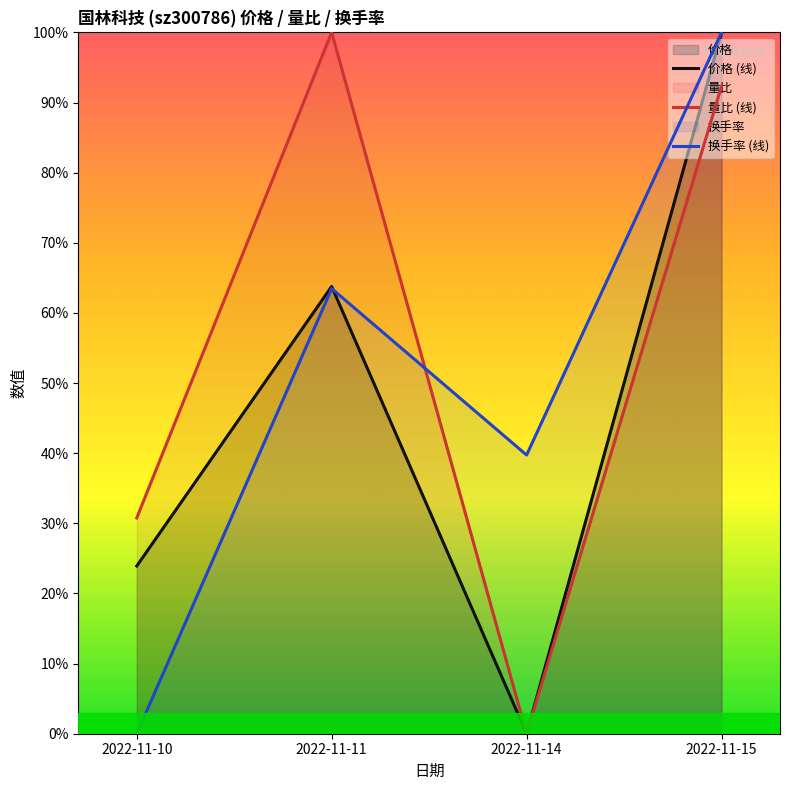

Reading left to right, what are all the values shown in this chart?

价格 (线): 0.2	0.6	0.0	1.0
量比 (线): 0.3	1.0	0.0	0.9
换手率 (线): 0.0	0.6	0.4	1.0